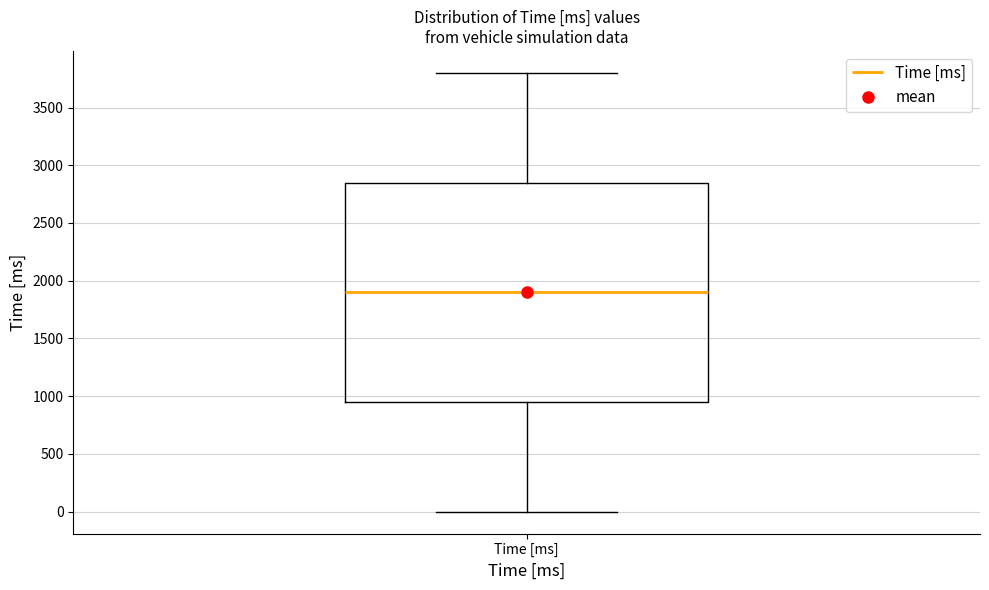

Read this box plot against the y-axis: the position of the median line, the range covered by the box, and the ends of both whiskers. The values are not printed on the chart, so give them approximately, as read against the axis.

median 1900, box 950 to 2850, whiskers 0 to 3800